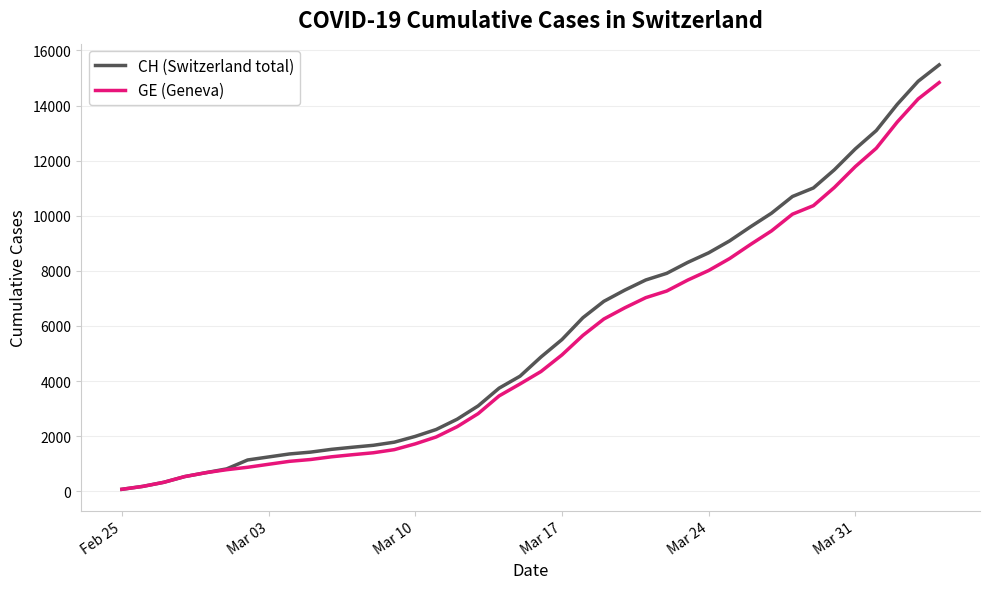

How many lines are shown in the chart?

2